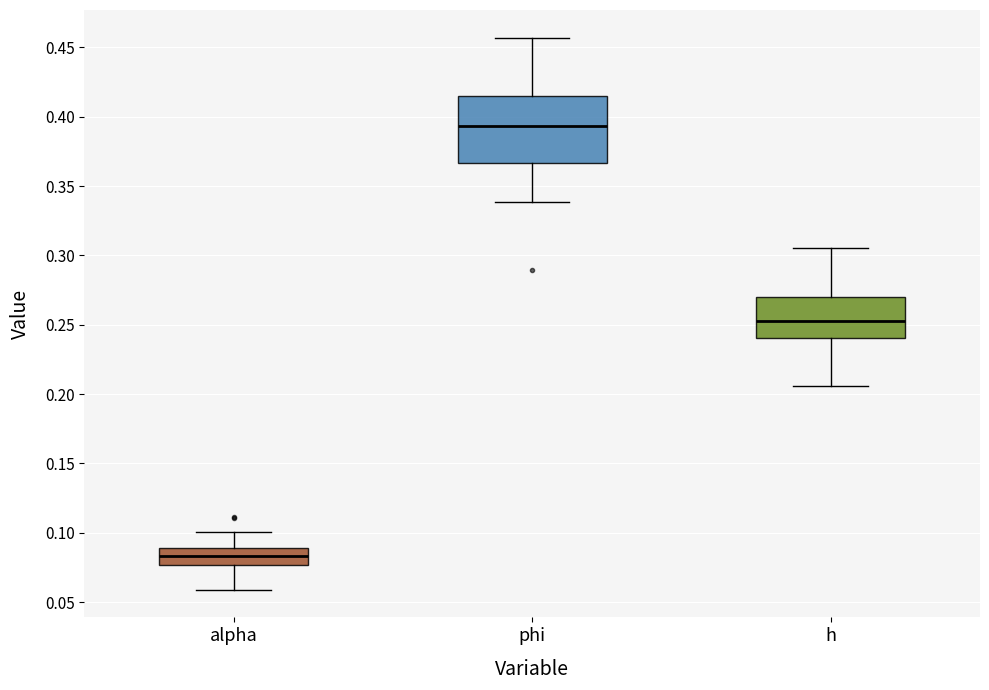

Where is the upper edge of the box for phi on the y-axis? The values are not printed on the chart, so give them approximately, as read against the axis.

0.415